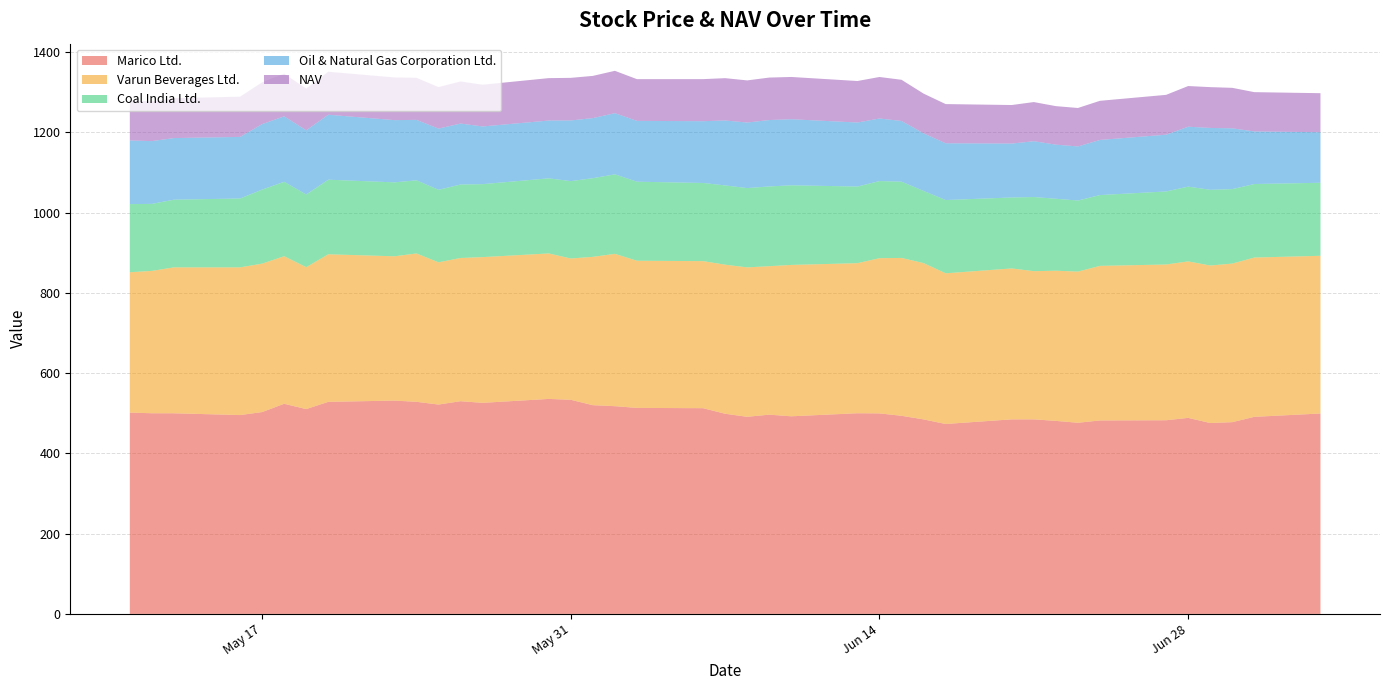

Reading right to left, what are all the values shown in this chart?

Marico Ltd.: 2022-07-04=499.5	2022-07-01=491.2	2022-06-30=477.9	2022-06-29=475.8	2022-06-28=488.6	2022-06-27=482.7	2022-06-24=482.2	2022-06-23=476.4	2022-06-22=481.1	2022-06-21=484.9	2022-06-20=484.9	2022-06-17=473.4	2022-06-16=484.8	2022-06-15=493.8	2022-06-14=499.8	2022-06-13=500.1	2022-06-10=492.6	2022-06-09=496.6	2022-06-08=491.3	2022-06-07=498.9	2022-06-06=512.8	2022-06-03=513.5	2022-06-02=517.8	2022-06-01=520.2	2022-05-31=533.6	2022-05-30=535.9	2022-05-27=526.1	2022-05-26=530.1	2022-05-25=521.8	2022-05-24=528.7	2022-05-23=531.6	2022-05-20=528.5	2022-05-19=510.5	2022-05-18=523.8	2022-05-17=503.1	2022-05-16=495.6	2022-05-13=500.1	2022-05-12=500.1	2022-05-11=501.8
Varun Beverages Ltd.: 2022-07-04=393.1	2022-07-01=397.0	2022-06-30=395.3	2022-06-29=392.6	2022-06-28=390.0	2022-06-27=388.2	2022-06-24=385.2	2022-06-23=376.8	2022-06-22=374.2	2022-06-21=369.4	2022-06-20=376.2	2022-06-17=375.5	2022-06-16=389.6	2022-06-15=393.4	2022-06-14=386.9	2022-06-13=374.0	2022-06-10=377.2	2022-06-09=370.0	2022-06-08=372.4	2022-06-07=371.6	2022-06-06=366.5	2022-06-03=366.8	2022-06-02=379.7	2022-06-01=369.7	2022-05-31=352.2	2022-05-30=362.6	2022-05-27=363.2	2022-05-26=356.9	2022-05-25=354.5	2022-05-24=369.7	2022-05-23=359.7	2022-05-20=367.8	2022-05-19=353.7	2022-05-18=367.7	2022-05-17=370.0	2022-05-16=368.1	2022-05-13=363.7	2022-05-12=354.8	2022-05-11=349.8
Coal India Ltd.: 2022-07-04=182.1	2022-07-01=183.2	2022-06-30=185.6	2022-06-29=188.8	2022-06-28=186.4	2022-06-27=182.1	2022-06-24=176.6	2022-06-23=177.2	2022-06-22=179.3	2022-06-21=184.8	2022-06-20=176.8	2022-06-17=182.7	2022-06-16=179.9	2022-06-15=190.1	2022-06-14=192.2	2022-06-13=191.1	2022-06-10=198.5	2022-06-09=198.8	2022-06-08=197.7	2022-06-07=197.6	2022-06-06=194.8	2022-06-03=197.0	2022-06-02=198.2	2022-06-01=196.1	2022-05-31=192.9	2022-05-30=187.2	2022-05-27=181.8	2022-05-26=183.2	2022-05-25=180.7	2022-05-24=182.3	2022-05-23=184.3	2022-05-20=185.9	2022-05-19=181.2	2022-05-18=185.6	2022-05-17=184.6	2022-05-16=171.7	2022-05-13=168.7	2022-05-12=167.1	2022-05-11=169.8
Oil & Natural Gas Corporation Ltd.: 2022-07-04=126.0	2022-07-01=131.1	2022-06-30=151.6	2022-06-29=154.2	2022-06-28=149.3	2022-06-27=141.5	2022-06-24=137.3	2022-06-23=134.8	2022-06-22=134.8	2022-06-21=139.1	2022-06-20=134.4	2022-06-17=141.4	2022-06-16=143.6	2022-06-15=151.4	2022-06-14=155.9	2022-06-13=159.6	2022-06-10=164.7	2022-06-09=165.6	2022-06-08=163.4	2022-06-07=161.8	2022-06-06=153.9	2022-06-03=151.6	2022-06-02=152.4	2022-06-01=149.8	2022-05-31=151.2	2022-05-30=144.1	2022-05-27=143.8	2022-05-26=151.9	2022-05-25=152.6	2022-05-24=150.7	2022-05-23=155.1	2022-05-20=161.9	2022-05-19=160.0	2022-05-18=163.2	2022-05-17=163.2	2022-05-16=153.5	2022-05-13=153.6	2022-05-12=156.5	2022-05-11=158.6
NAV: 2022-07-04=97.2	2022-07-01=97.9	2022-06-30=100.8	2022-06-29=101.7	2022-06-28=101.3	2022-06-27=99.3	2022-06-24=97.5	2022-06-23=95.8	2022-06-22=96.0	2022-06-21=97.6	2022-06-20=96.0	2022-06-17=97.7	2022-06-16=99.0	2022-06-15=102.6	2022-06-14=103.4	2022-06-13=103.4	2022-06-10=105.3	2022-06-09=105.8	2022-06-08=105.0	2022-06-07=105.4	2022-06-06=104.8	2022-06-03=104.0	2022-06-02=105.5	2022-06-01=105.2	2022-05-31=106.1	2022-05-30=105.7	2022-05-27=104.0	2022-05-26=104.9	2022-05-25=103.5	2022-05-24=104.9	2022-05-23=106.4	2022-05-20=107.1	2022-05-19=104.0	2022-05-18=106.2	2022-05-17=104.2	2022-05-16=100.2	2022-05-13=99.4	2022-05-12=98.9	2022-05-11=100.0